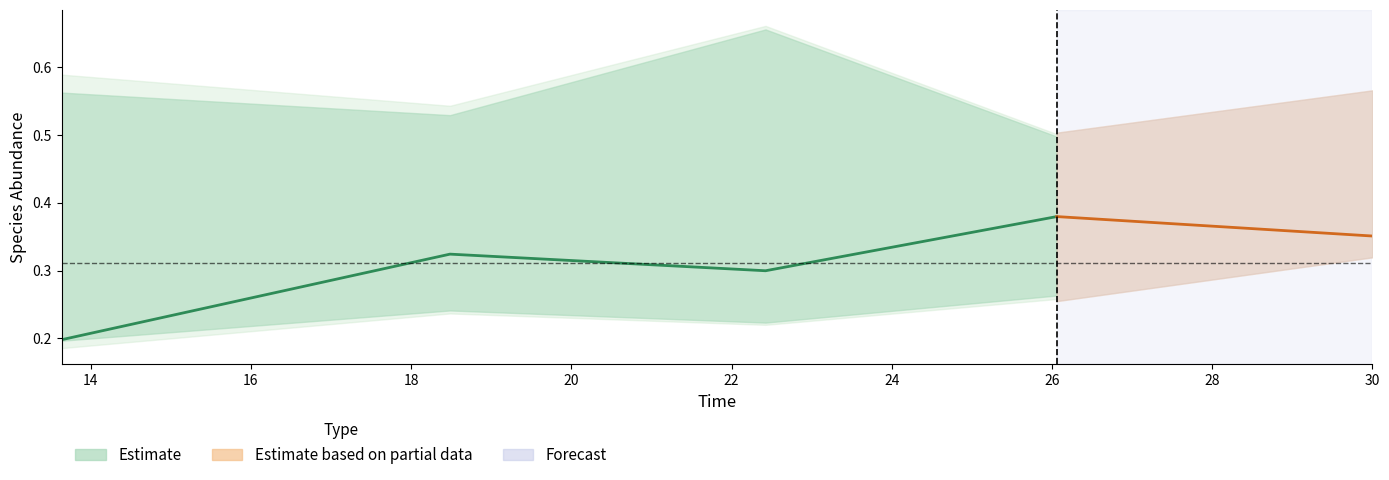

True or false: species_0 has more than 2 points higher than both neighbors.

False